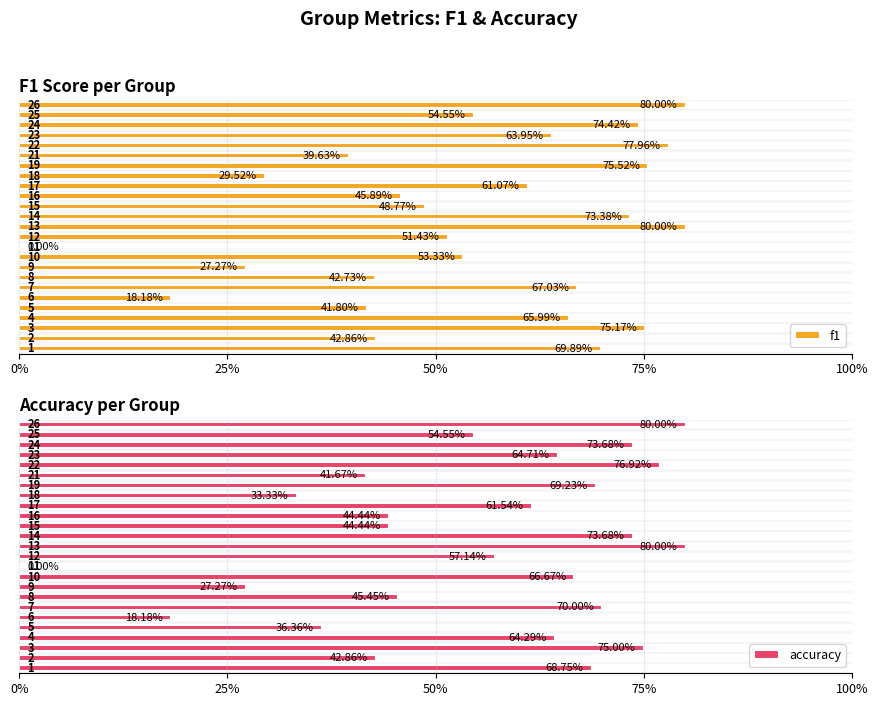

Reading left to right, extract all data points from this chart.

f1: 1=0.7	2=0.4	3=0.8	4=0.7	5=0.4	6=0.2	7=0.7	8=0.4	9=0.3	10=0.5	11=0.0	12=0.5	13=0.8	14=0.7	15=0.5	16=0.5	17=0.6	18=0.3	19=0.8	21=0.4	22=0.8	23=0.6	24=0.7	25=0.5	26=0.8
accuracy: 1=0.7	2=0.4	3=0.8	4=0.6	5=0.4	6=0.2	7=0.7	8=0.5	9=0.3	10=0.7	11=0.0	12=0.6	13=0.8	14=0.7	15=0.4	16=0.4	17=0.6	18=0.3	19=0.7	21=0.4	22=0.8	23=0.6	24=0.7	25=0.5	26=0.8